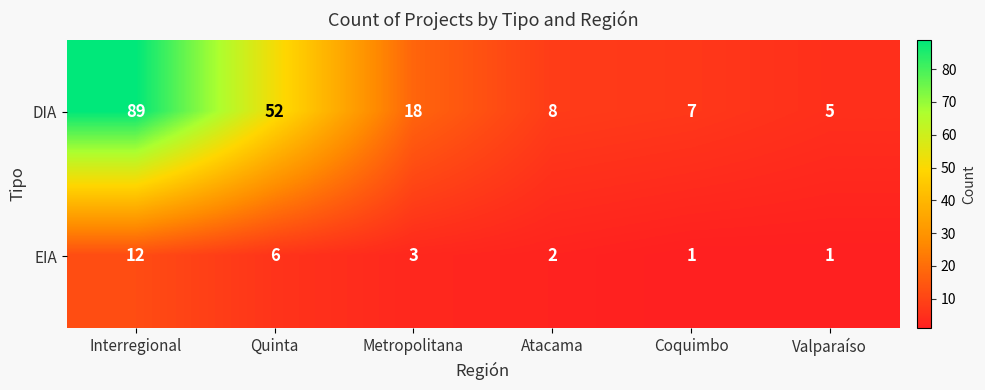

List the series in order of their overall mean, lowest first.

EIA, DIA